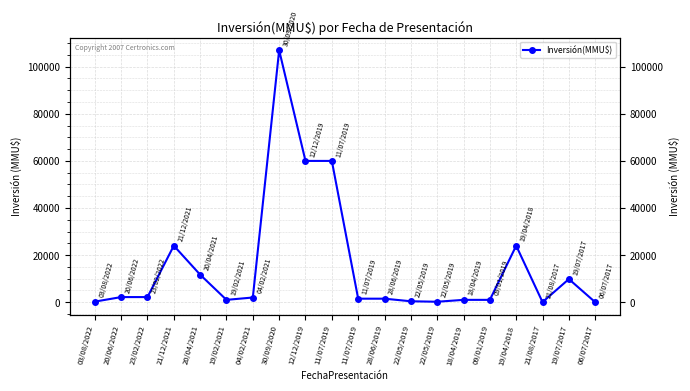

Read the value at 22/05/2019.

200